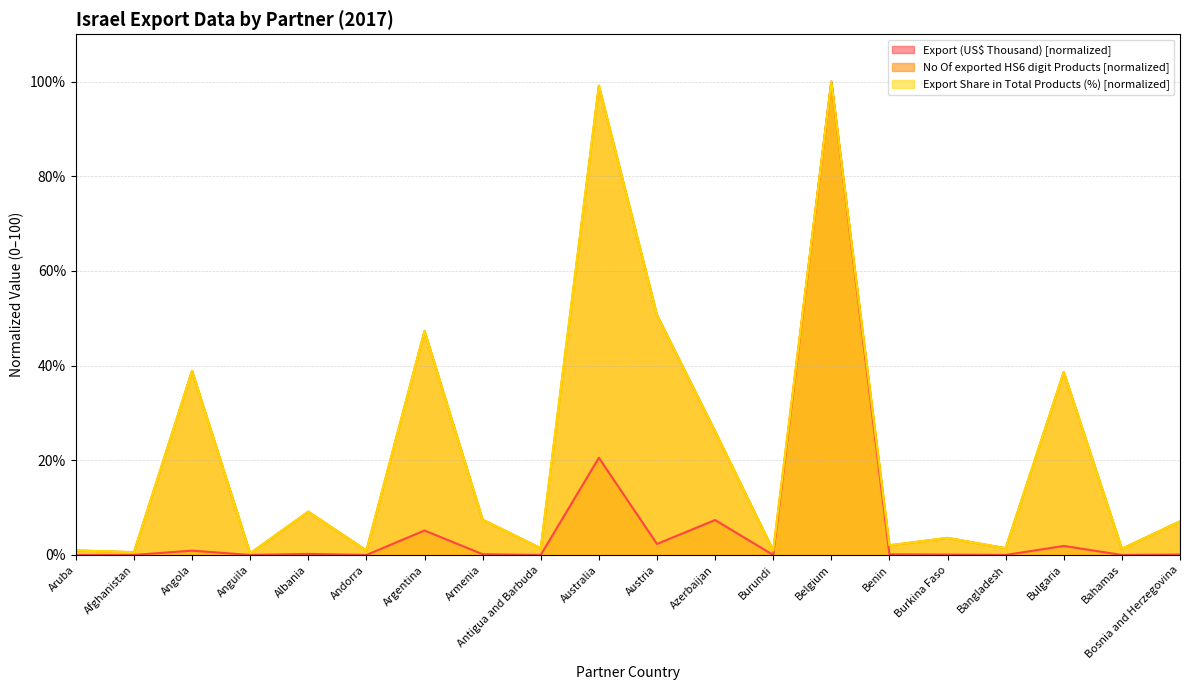

Reading right to left, transcribe all the data shown in this chart.

Export (US$ Thousand): Bosnia and Herzegovina=0.1	Bahamas=0.0	Bulgaria=1.9	Bangladesh=0.0	Burkina Faso=0.1	Benin=0.1	Belgium=100.0	Burundi=0.0	Azerbaijan=7.4	Austria=2.3	Australia=20.5	Antigua and Barbuda=0.0	Armenia=0.2	Argentina=5.2	Andorra=0.0	Albania=0.2	Anguila=0.0	Angola=0.9	Afghanistan=0.0	Aruba=0.0
No Of exported HS6 digit Products: Bosnia and Herzegovina=7.1	Bahamas=1.3	Bulgaria=38.7	Bangladesh=1.4	Burkina Faso=3.6	Benin=2.0	Belgium=100.0	Burundi=1.0	Azerbaijan=26.1	Austria=50.7	Australia=99.2	Antigua and Barbuda=1.4	Armenia=7.5	Argentina=47.3	Andorra=1.0	Albania=9.2	Anguila=0.4	Angola=38.9	Afghanistan=0.6	Aruba=1.0
Export Share in Total Products (%): Bosnia and Herzegovina=7.1	Bahamas=1.3	Bulgaria=38.7	Bangladesh=1.4	Burkina Faso=3.6	Benin=2.1	Belgium=100.0	Burundi=1.0	Azerbaijan=26.2	Austria=50.7	Australia=99.2	Antigua and Barbuda=1.4	Armenia=7.5	Argentina=47.3	Andorra=1.0	Albania=9.2	Anguila=0.4	Angola=38.9	Afghanistan=0.6	Aruba=1.0